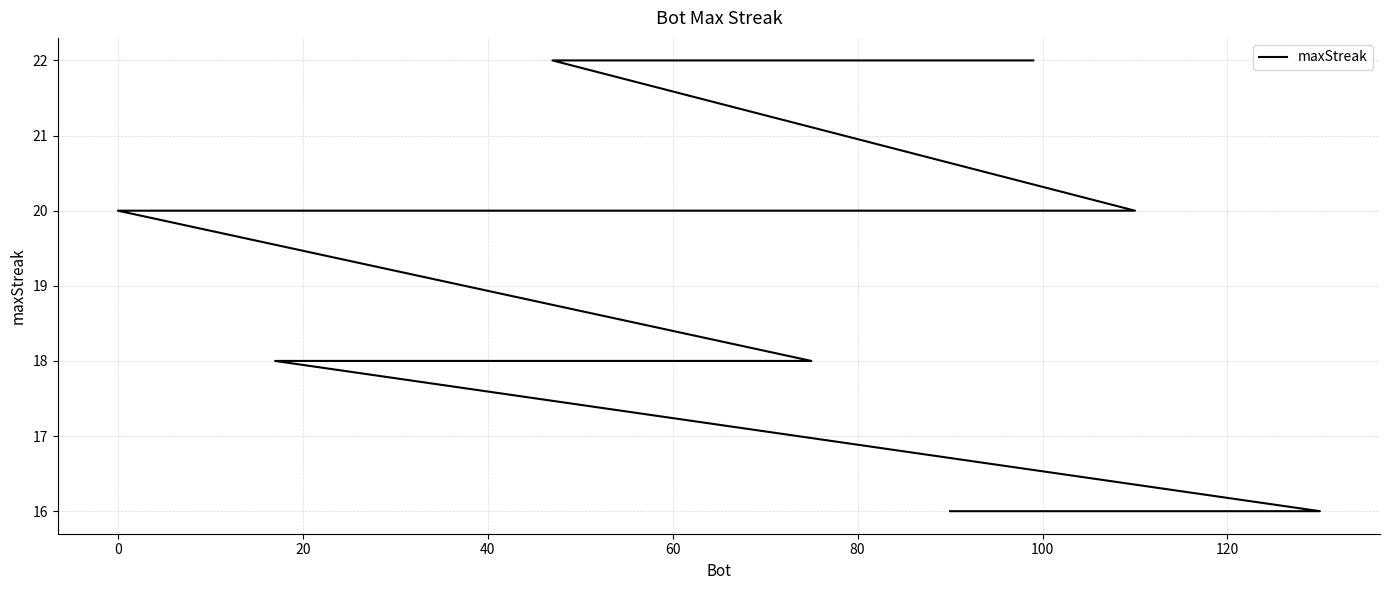

What value does the data have at 0?

20